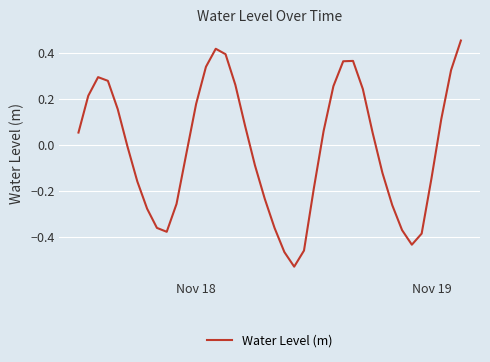

What is the difference between the maximum and minimum values?

1.0